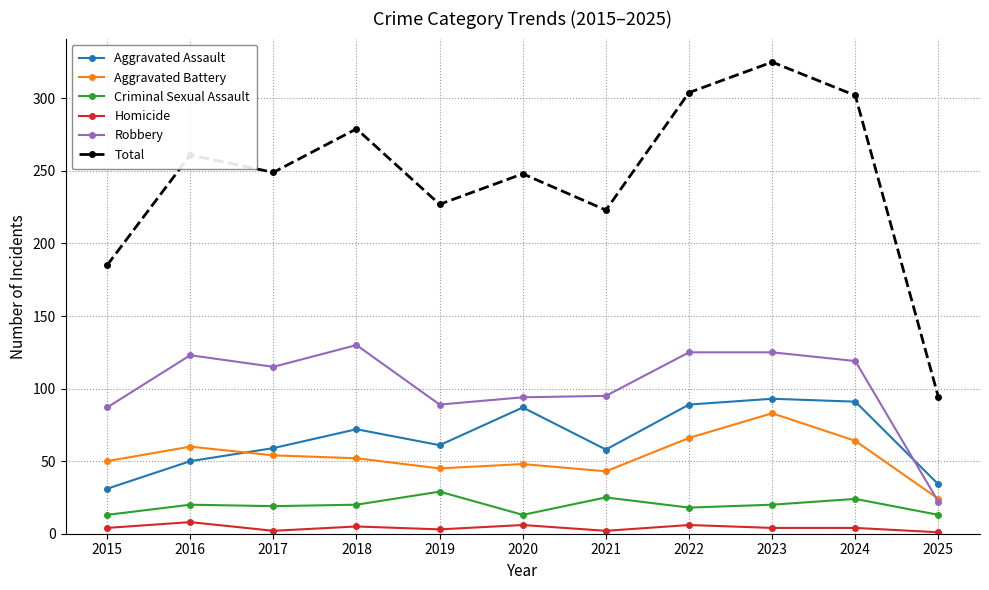

What is the value of the Robbery point at the 9th from the left?

125